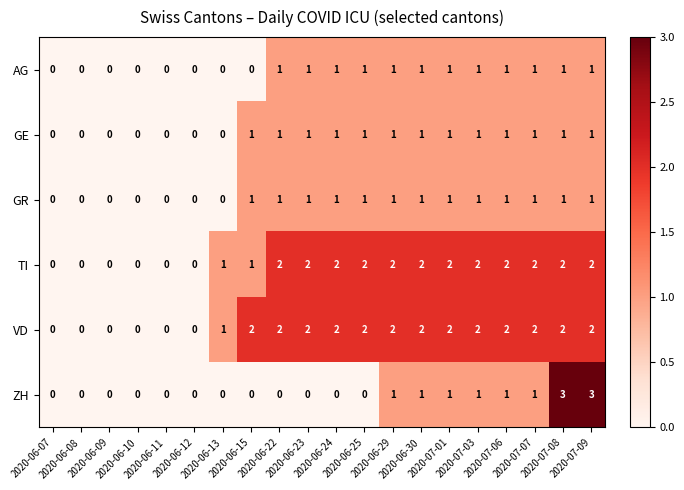

Which series has the largest total across all categories?

VD